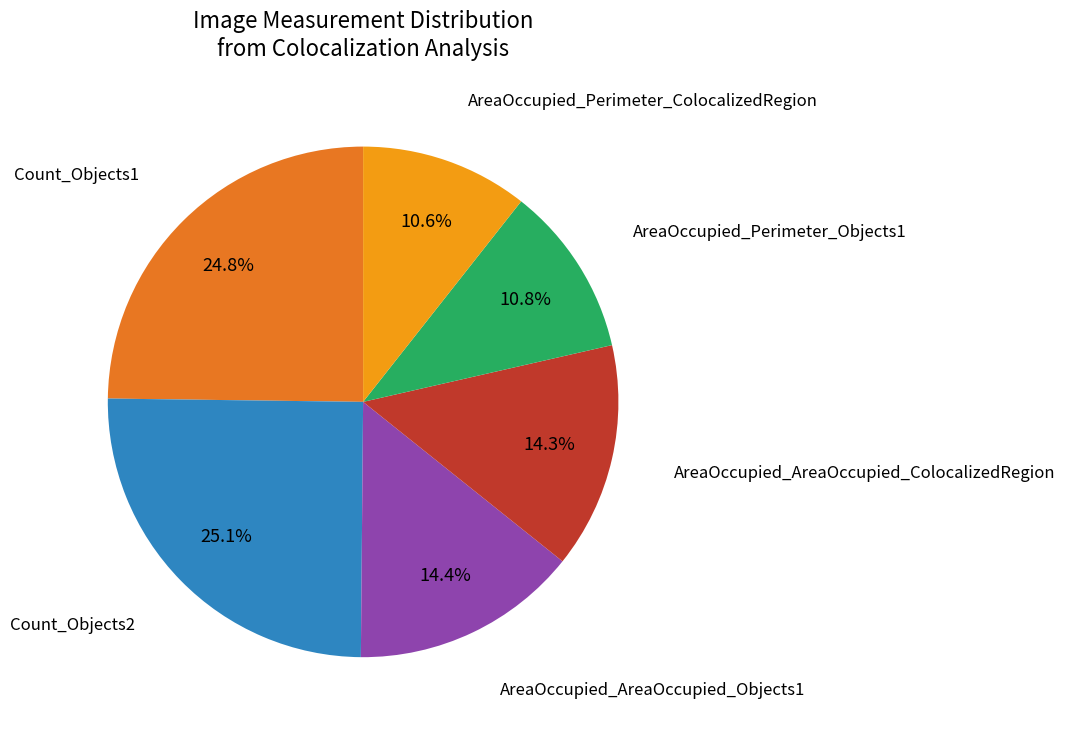

Is there a majority slice in this chart?

No